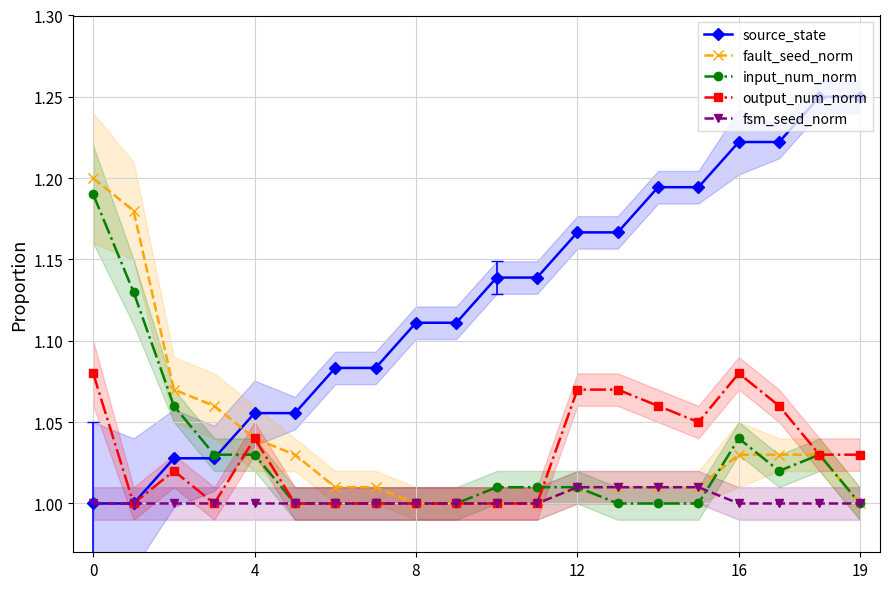

What is the label of the 11th point from the left?

10